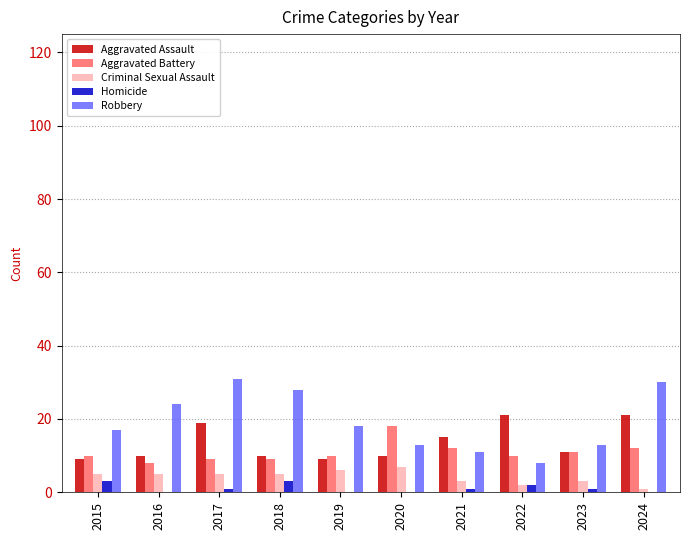

Reading left to right, what are all the values shown in this chart?

Aggravated Assault: 2015=9	2016=10	2017=19	2018=10	2019=9	2020=10	2021=15	2022=21	2023=11	2024=21
Aggravated Battery: 2015=10	2016=8	2017=9	2018=9	2019=10	2020=18	2021=12	2022=10	2023=11	2024=12
Criminal Sexual Assault: 2015=5	2016=5	2017=5	2018=5	2019=6	2020=7	2021=3	2022=2	2023=3	2024=1
Homicide: 2015=3	2016=0	2017=1	2018=3	2019=0	2020=0	2021=1	2022=2	2023=1	2024=0
Robbery: 2015=17	2016=24	2017=31	2018=28	2019=18	2020=13	2021=11	2022=8	2023=13	2024=30